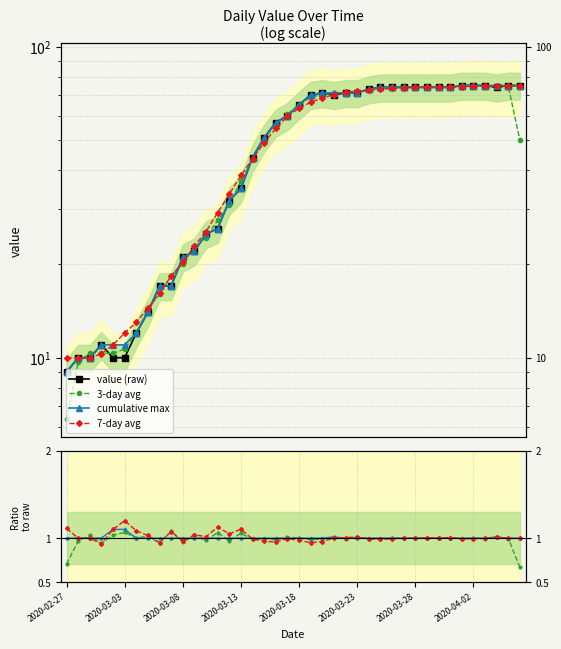

What is the label of the 21st point from the left?

2020-03-18